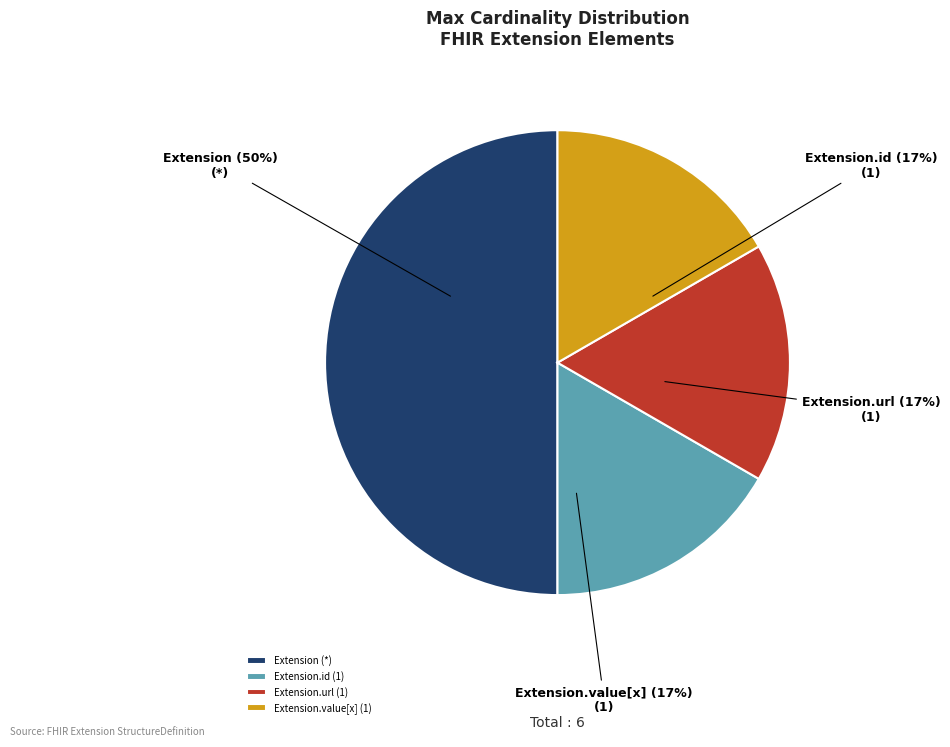

Which slice is the largest?

Extension (*)